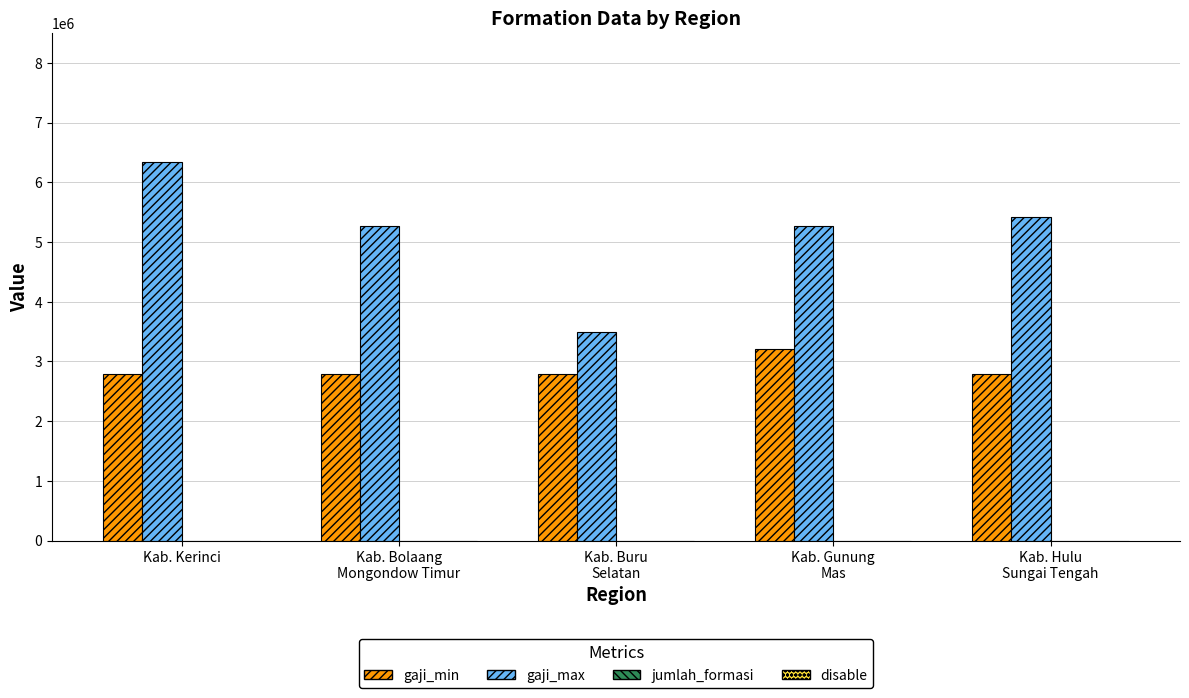

Does the chart contain stacked bars?

No